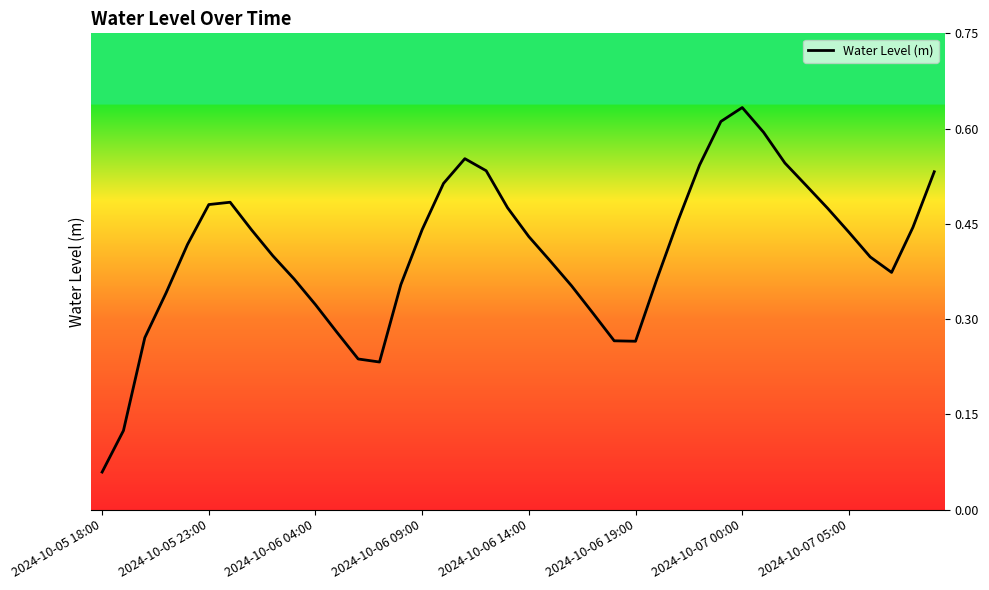

Where is the data nearest to the value 0?

2024-10-05 18:00